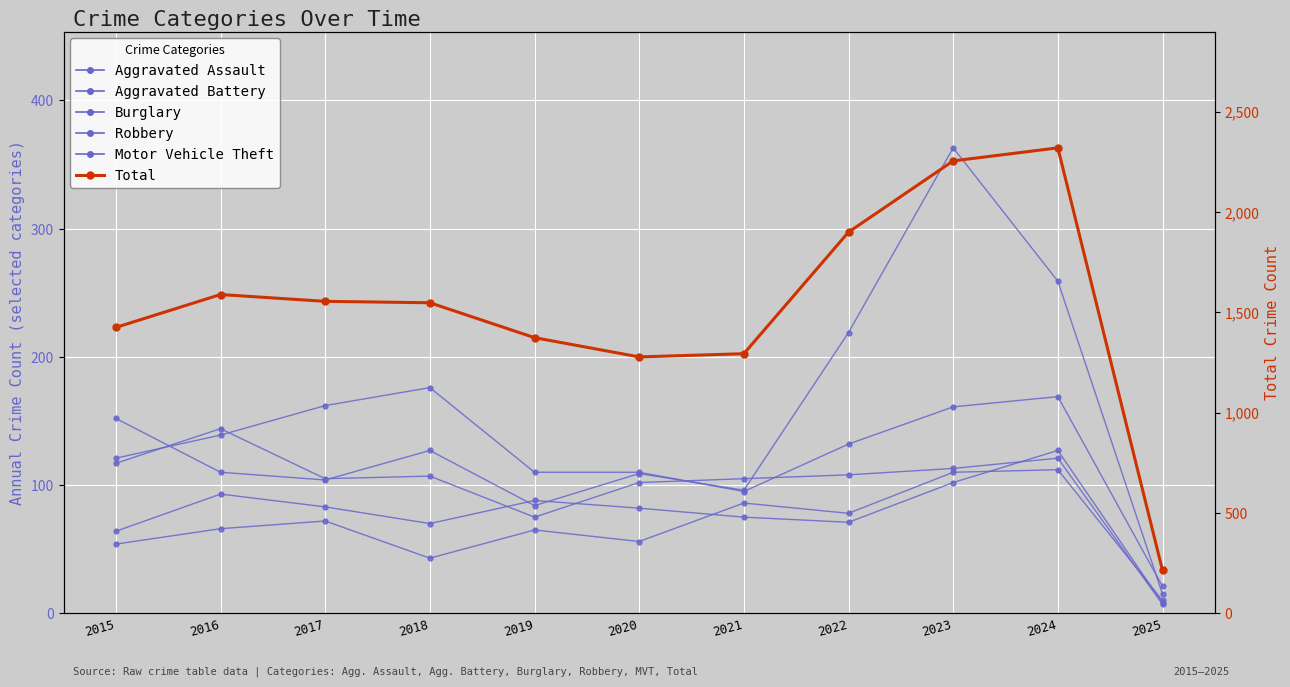

Which category has the highest value in the Aggravated Assault series?

2024